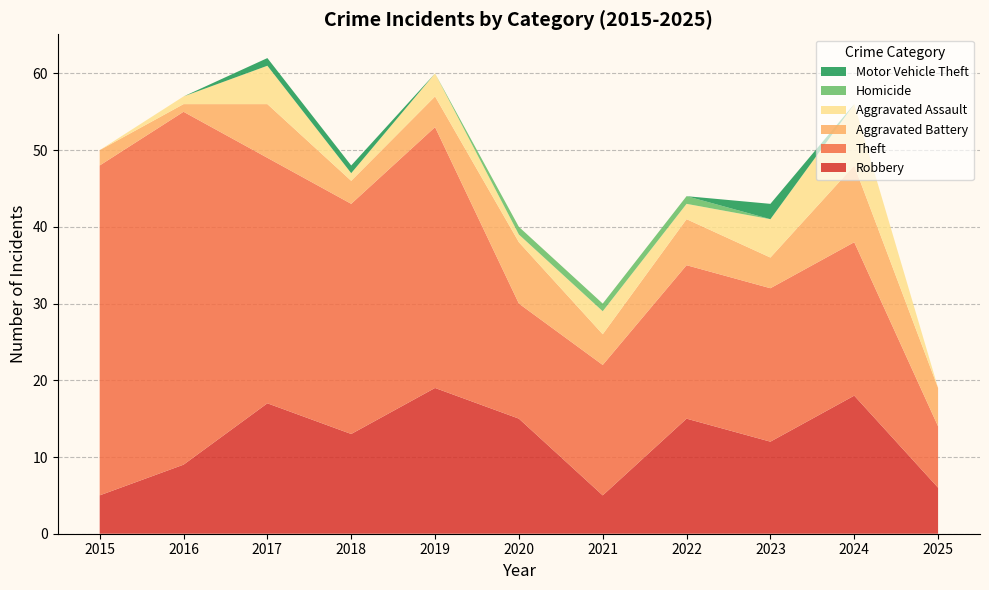

Reading left to right, transcribe all the data shown in this chart.

Robbery: 2015=5	2016=9	2017=17	2018=13	2019=19	2020=15	2021=5	2022=15	2023=12	2024=18	2025=6
Theft: 2015=43	2016=46	2017=32	2018=30	2019=34	2020=15	2021=17	2022=20	2023=20	2024=20	2025=8
Aggravated Battery: 2015=2	2016=1	2017=7	2018=3	2019=4	2020=8	2021=4	2022=6	2023=4	2024=10	2025=5
Aggravated Assault: 2015=0	2016=1	2017=5	2018=1	2019=3	2020=1	2021=3	2022=2	2023=5	2024=8	2025=0
Homicide: 2015=0	2016=0	2017=0	2018=0	2019=0	2020=1	2021=1	2022=1	2023=0	2024=0	2025=0
Motor Vehicle Theft: 2015=0	2016=0	2017=1	2018=1	2019=0	2020=0	2021=0	2022=0	2023=2	2024=0	2025=0